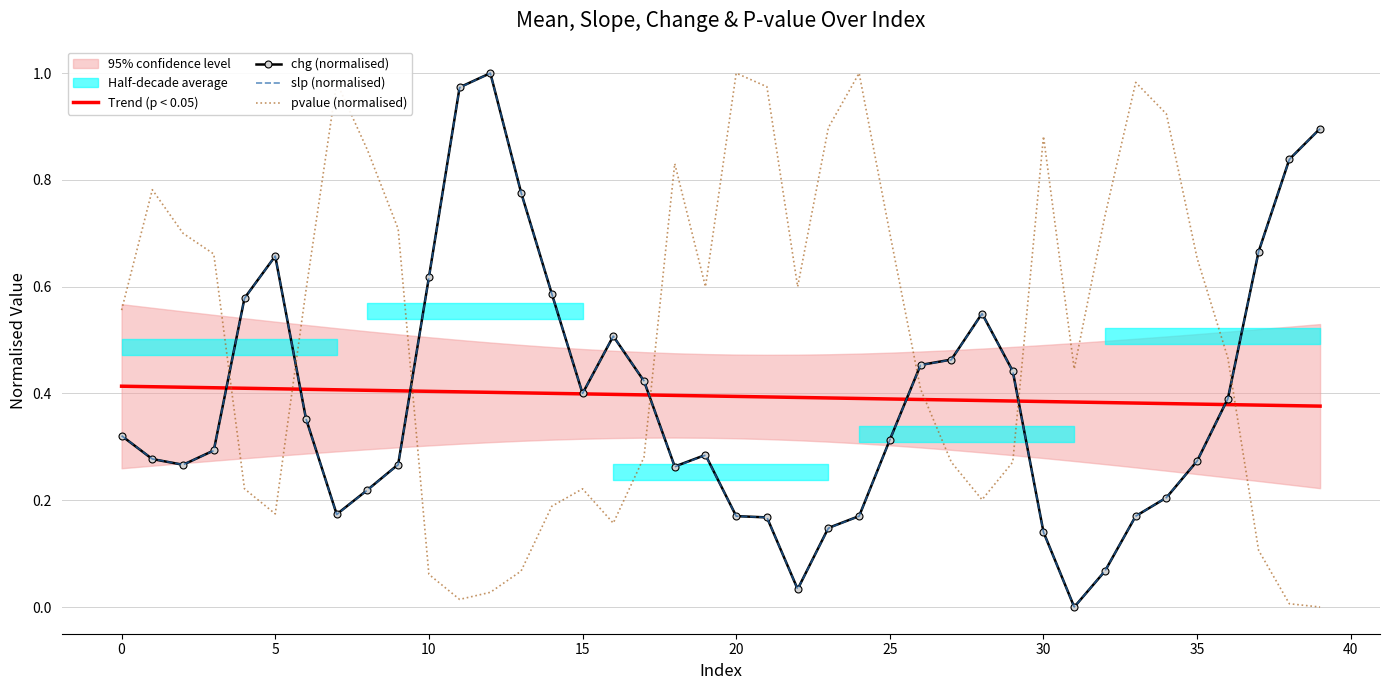

What is the sum of the pvalue (normalised) values at 28 and 36?

0.7